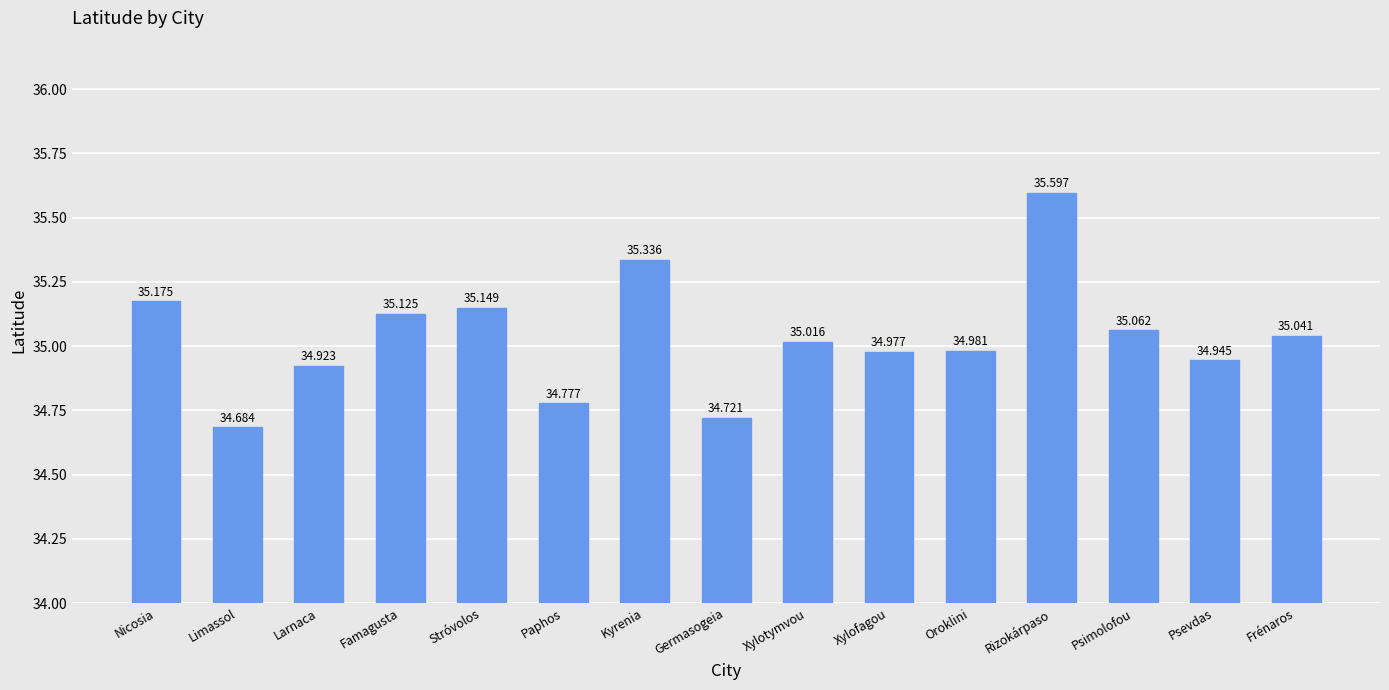

At which category does the chart reach its minimum across all series?

Limassol